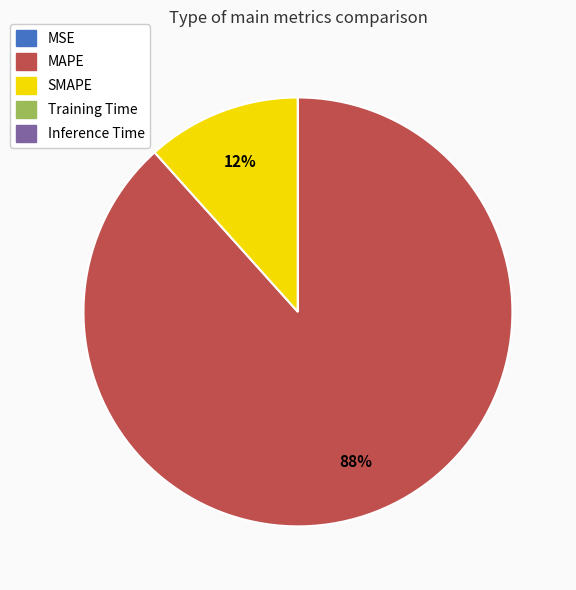

Is it true that MAPE is 88% of the pie?

True